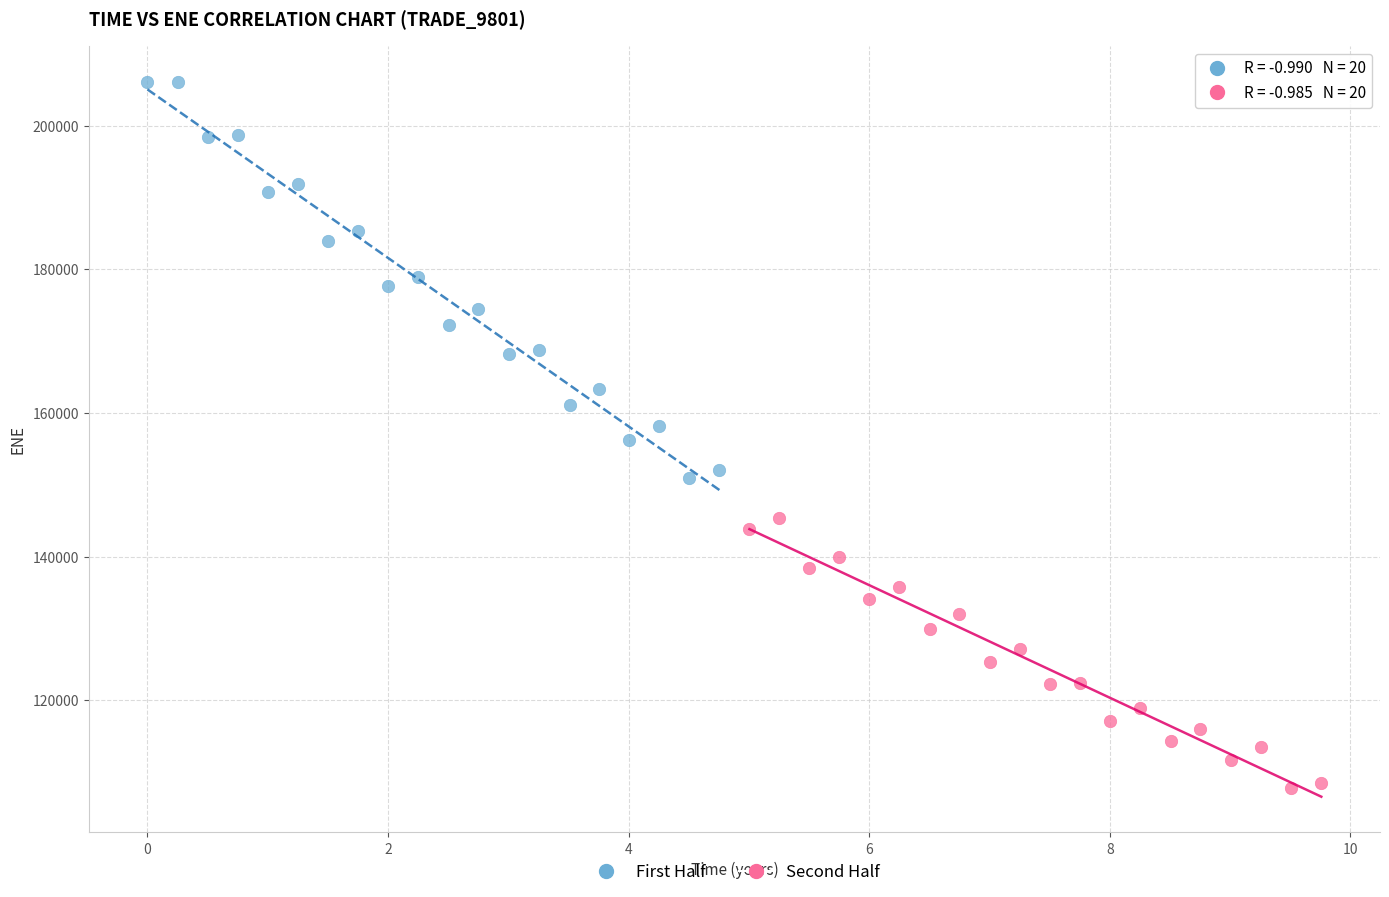

Which series reaches the maximum Y coordinate?

First Half